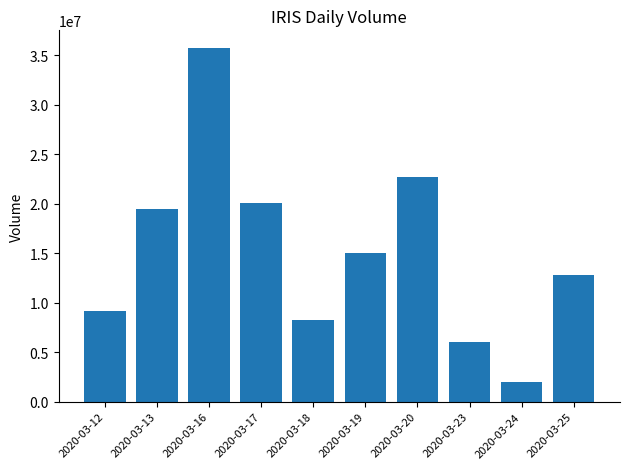

How many bars are there in total?

10